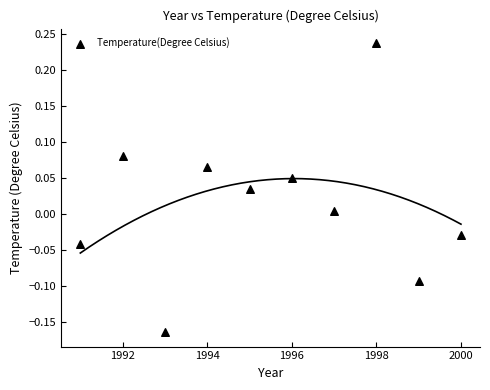

What is the average X value?

1995.5